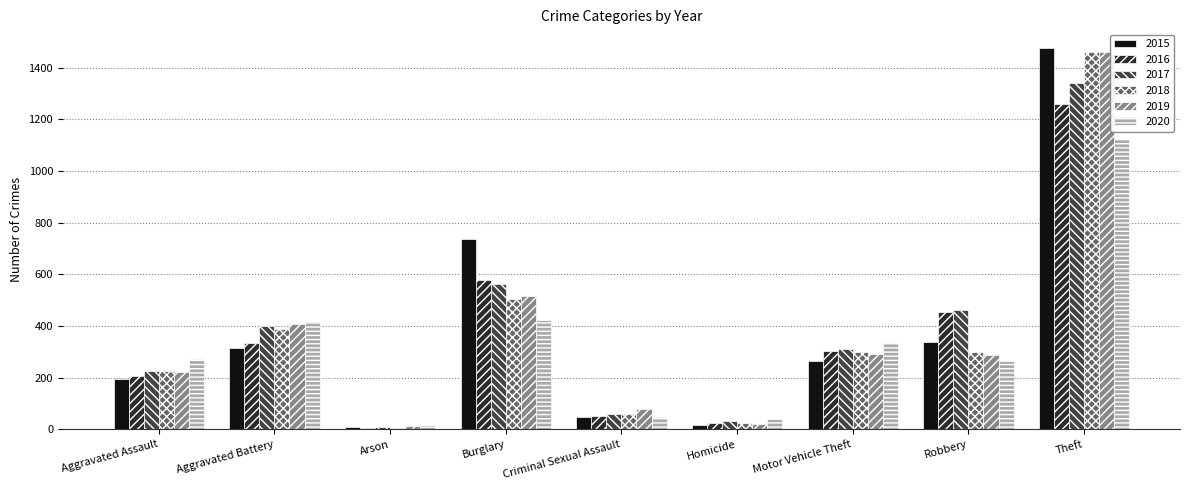

What is the average value of the 2017 series?

378